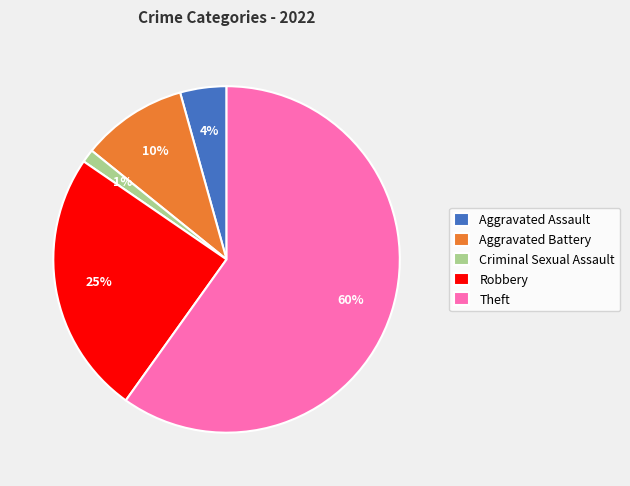

What is the smallest slice in the pie chart?

Criminal Sexual Assault